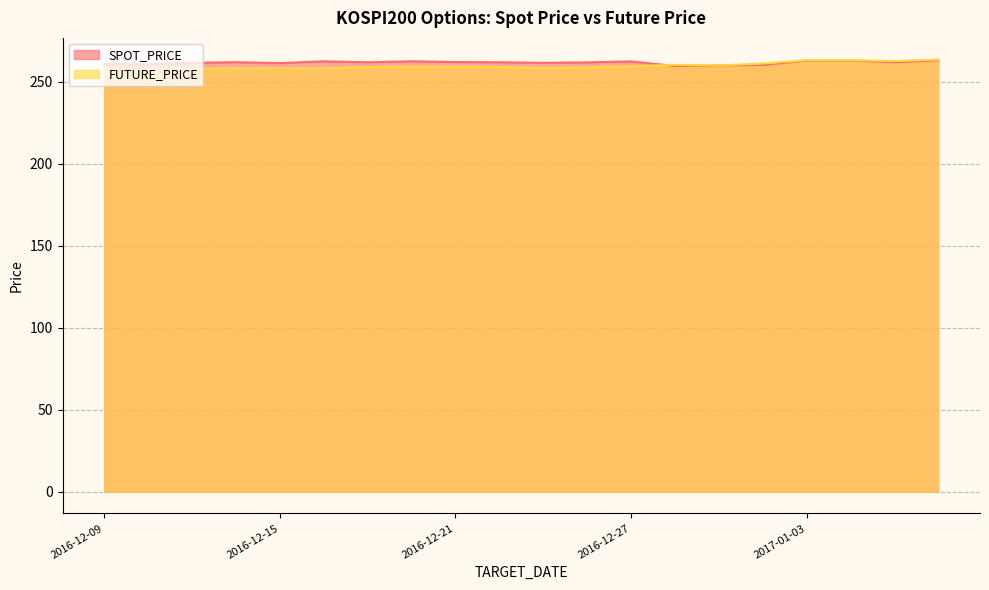

Which series ends up on top after the final intersection of FUTURE_PRICE and SPOT_PRICE?

FUTURE_PRICE